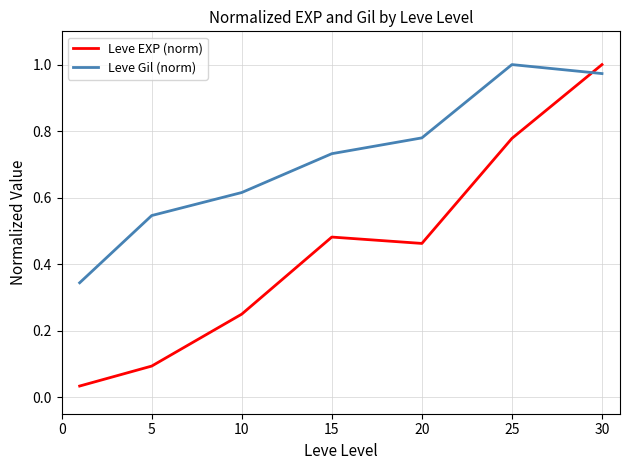

What are all the series names shown in the legend?

Leve EXP (norm), Leve Gil (norm)